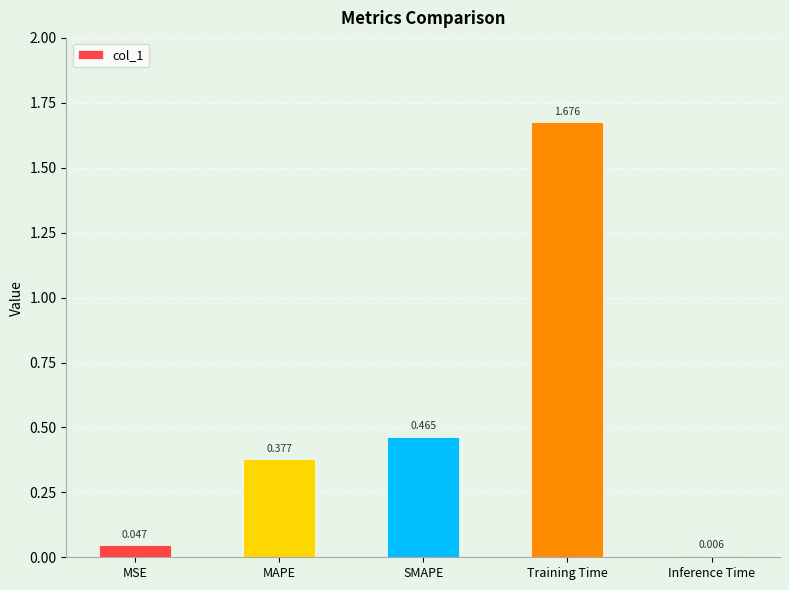

Rank the categories by value from lowest to highest.

Inference Time, MSE, MAPE, SMAPE, Training Time